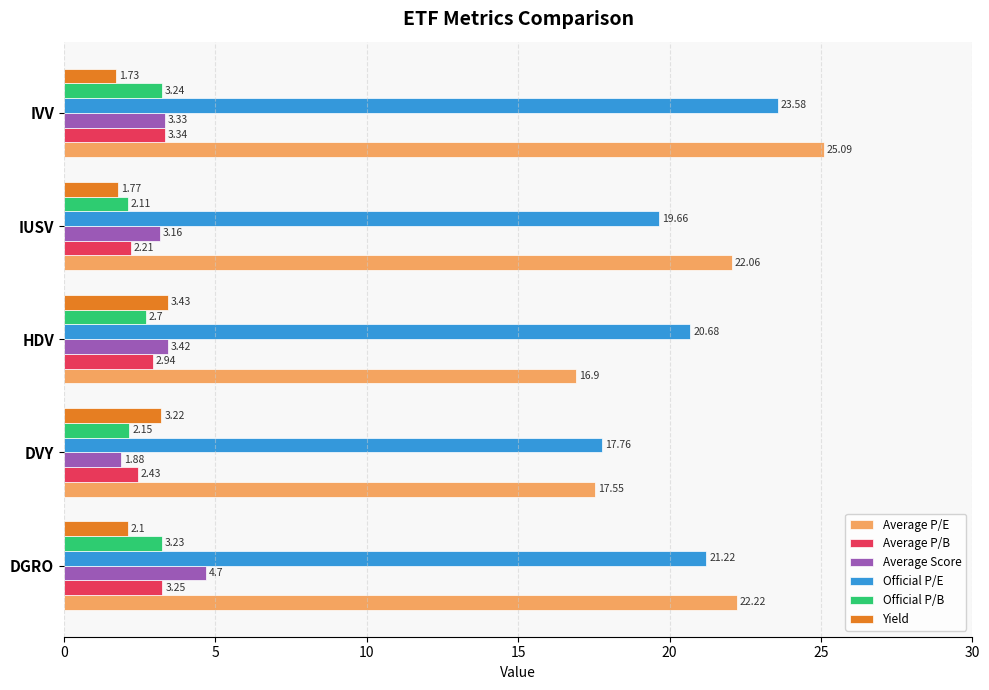

Which series has the largest total across all categories?

Average P/E